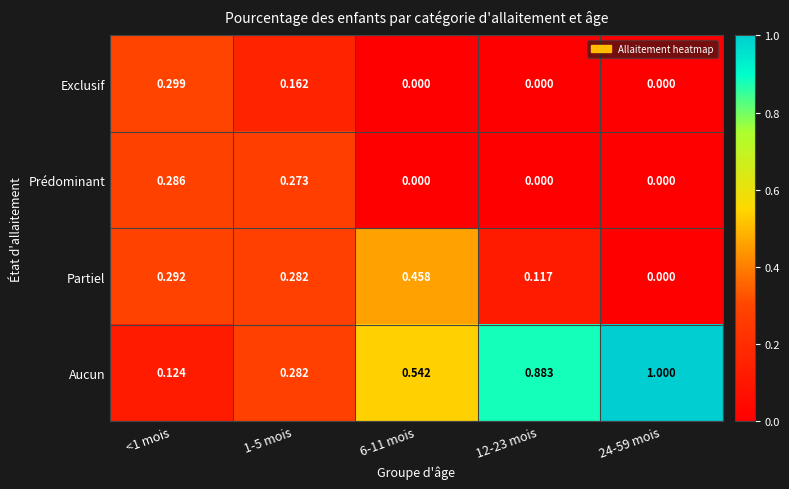

Which series has the widest spread of values?

Aucun